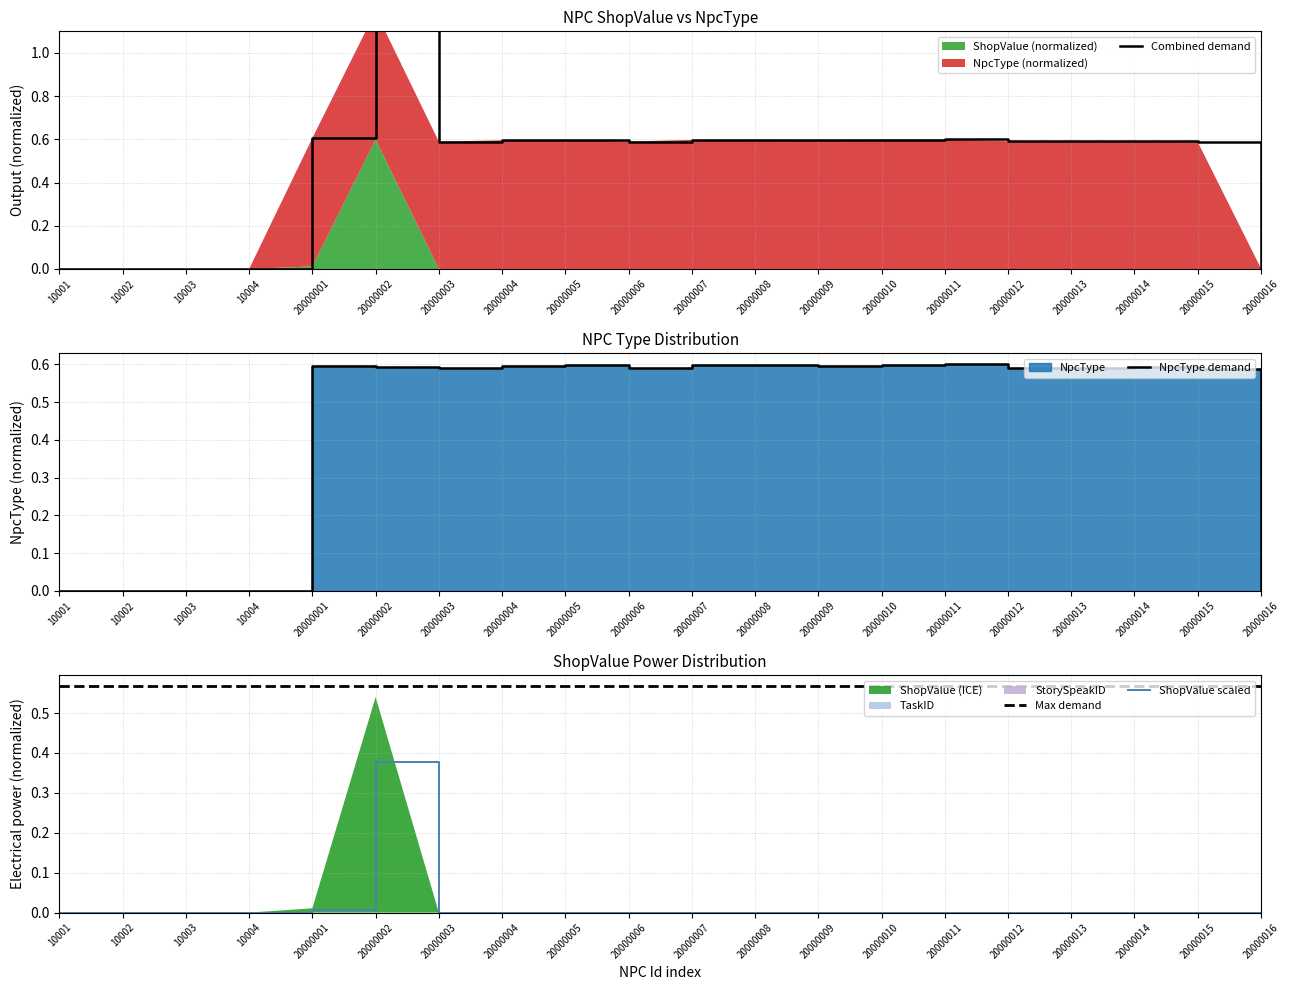

The NpcType demand series shows 0.0 at 20000016. True or false?

True